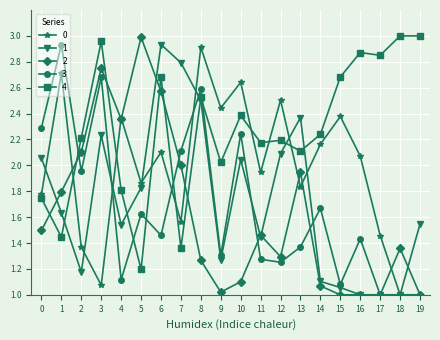

The value of 1 at 2 is 1.2. True or false?

True